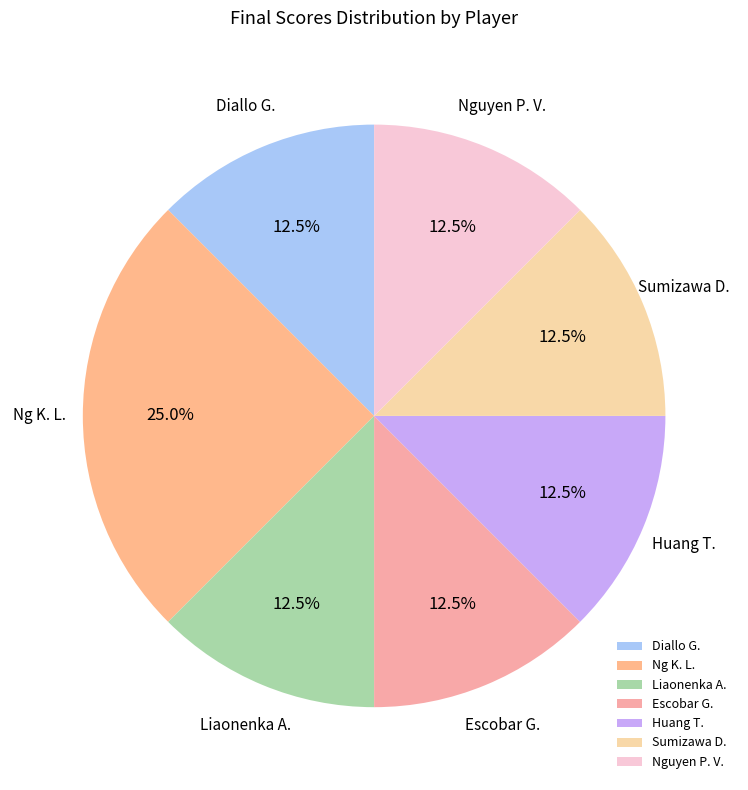

Does Ng K. L. represent more than half of the total?

No